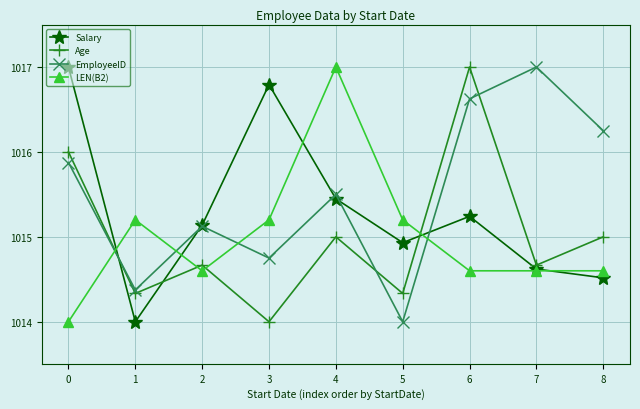

Which category has the lowest value in the Age series?

3